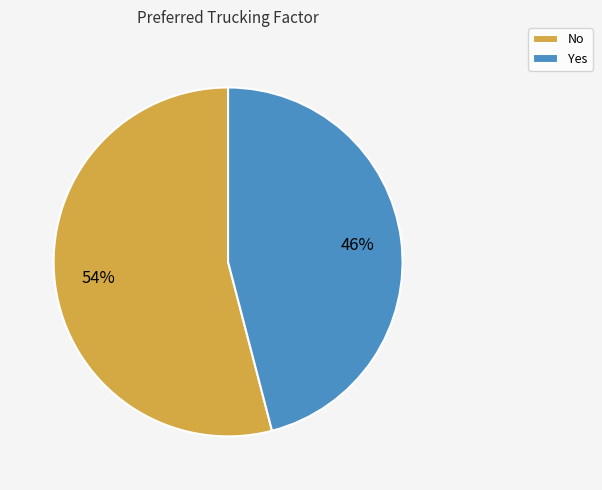

To the nearest percent, what portion does Yes represent?

46%